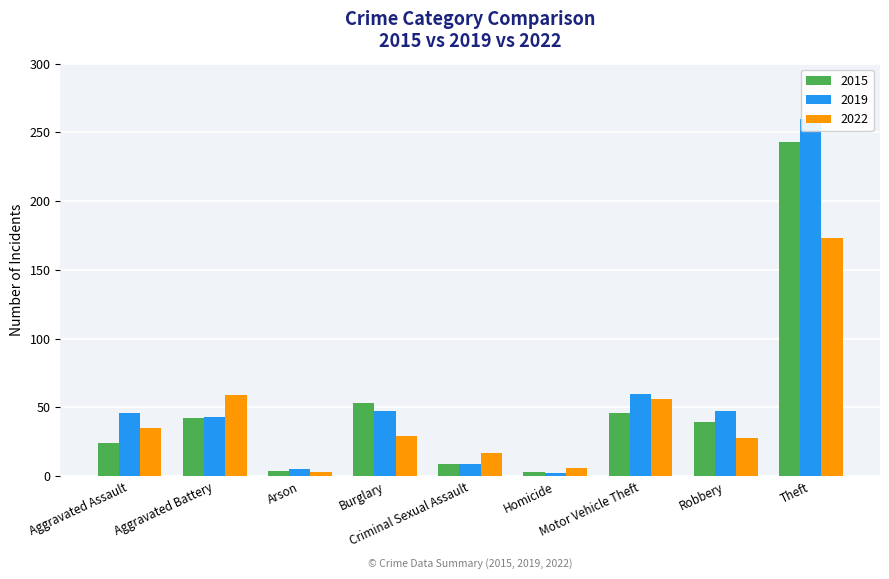

What is the average value of the 2015 series?

51